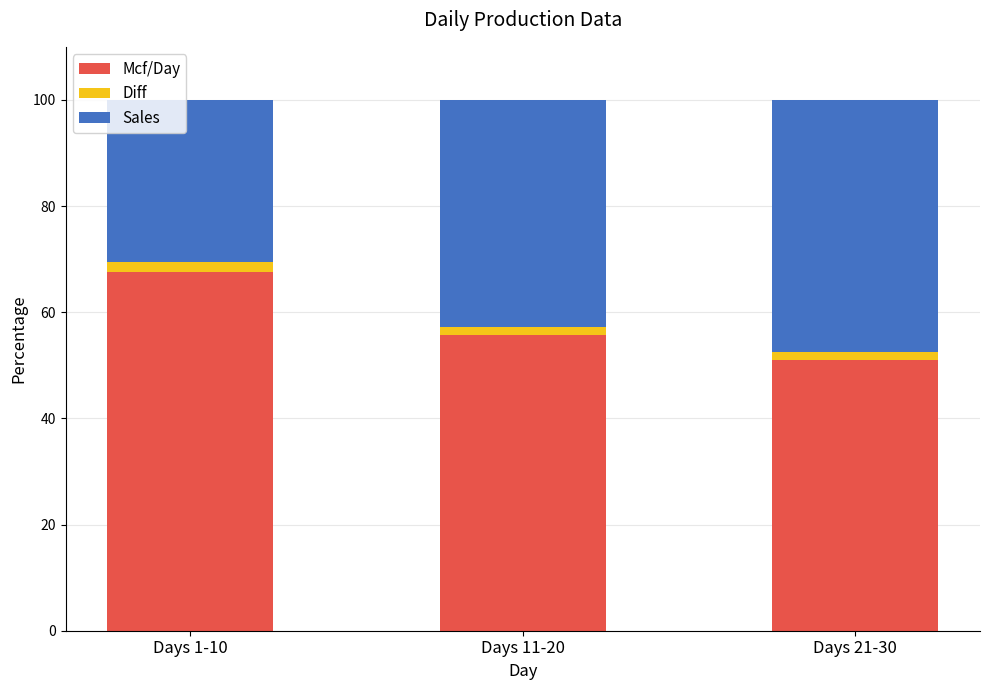

What is the minimum value for Mcf/Day?

51.0